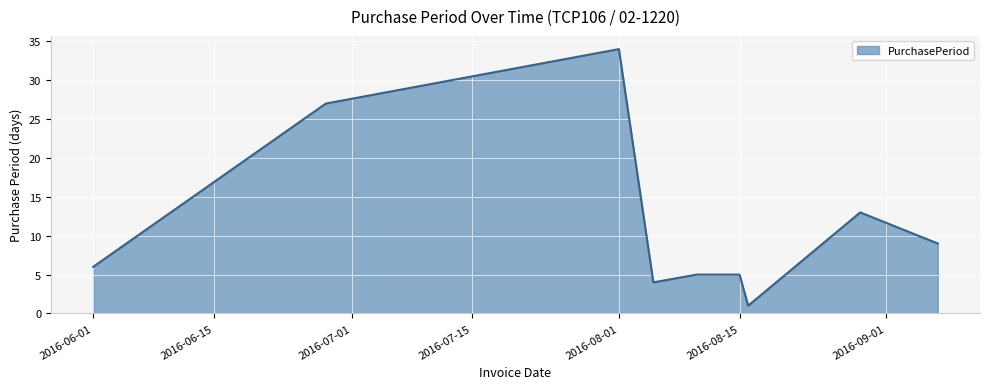

What is the difference between the maximum and minimum values?

33